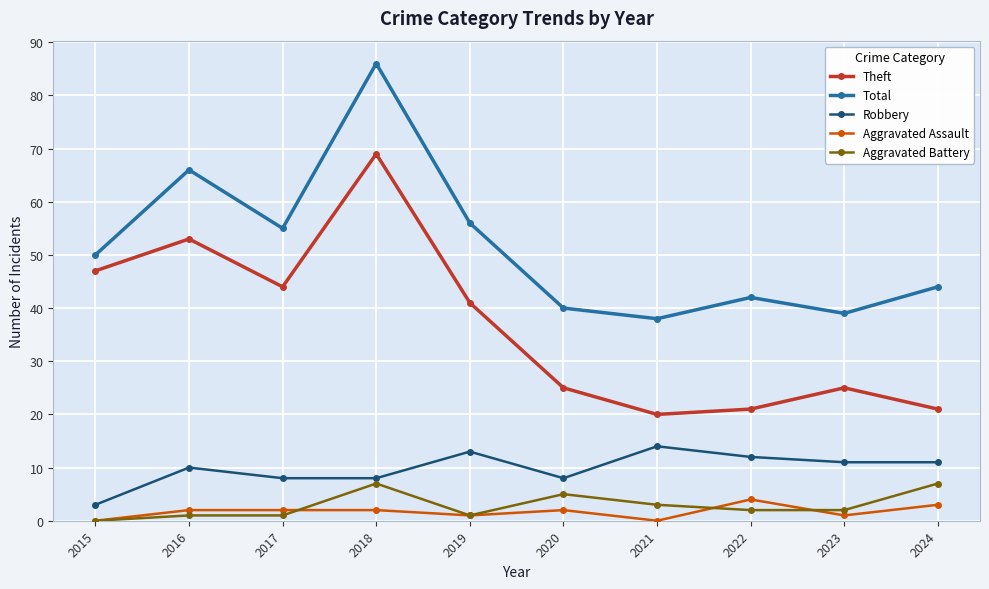

How many lines are shown in the chart?

5